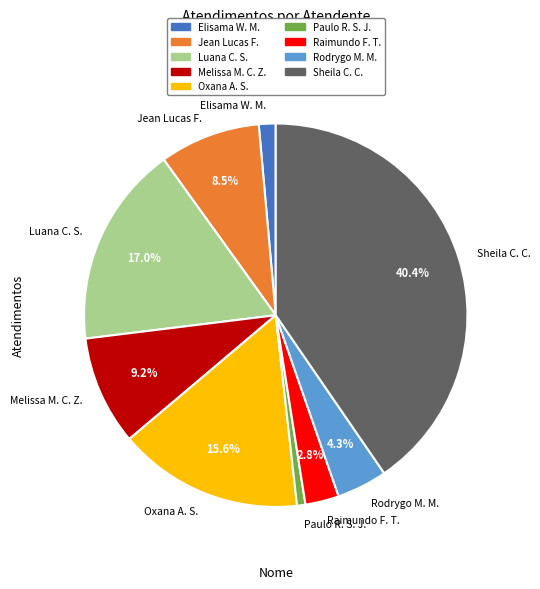

Approximately how many times larger is the value at Rodrygo M. M. compared to Paulo R. S. J.?

6.0